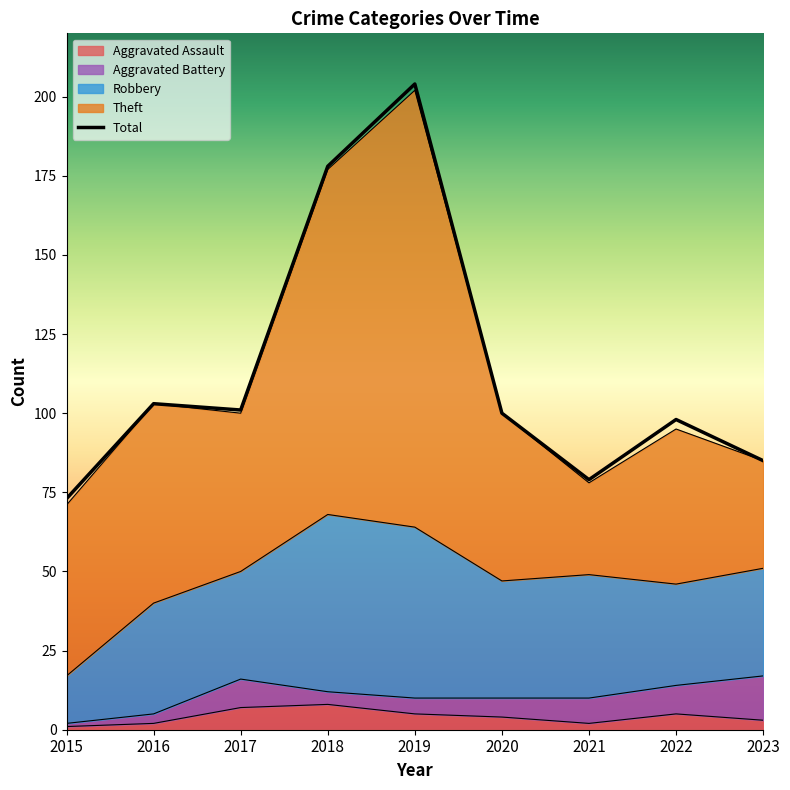

What is the sum of all Aggravated Assault values?

37